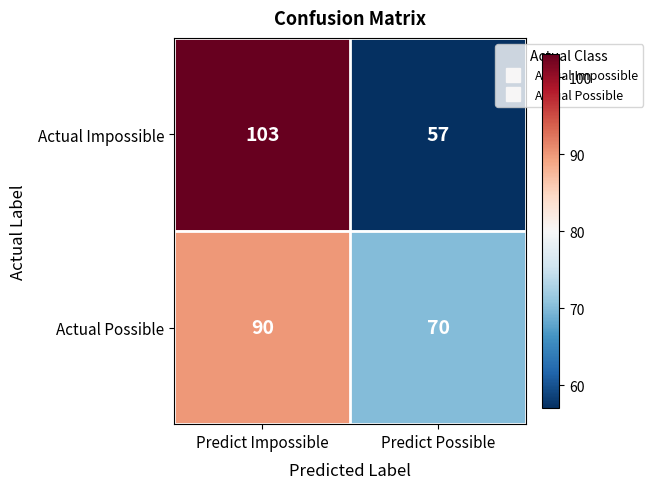

What is the spread (max minus min) of values at Predict Impossible?

13